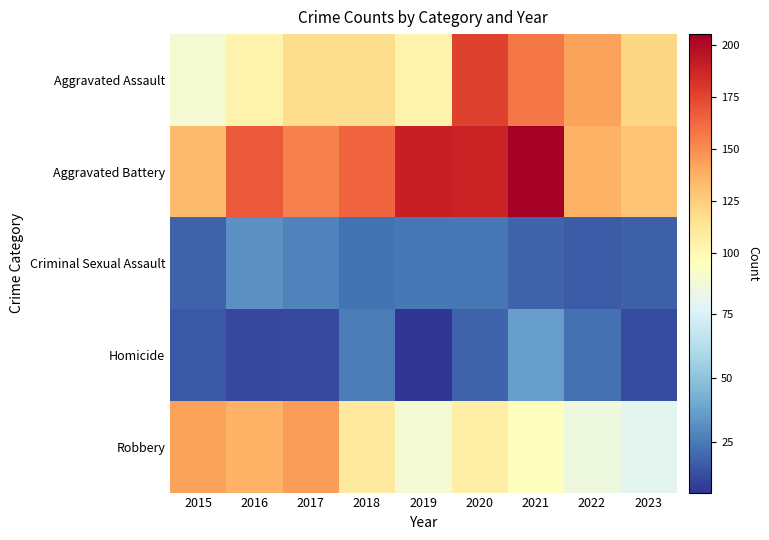

Reading left to right, list all the values displayed in this chart.

Aggravated Assault: 2015=89	2016=103	2017=118	2018=118	2019=103	2020=176	2021=157	2022=143	2023=121
Aggravated Battery: 2015=133	2016=168	2017=154	2018=163	2019=190	2020=188	2021=205	2022=137	2023=129
Criminal Sexual Assault: 2015=18	2016=32	2017=28	2018=23	2019=24	2020=24	2021=19	2022=16	2023=17
Homicide: 2015=15	2016=10	2017=11	2018=26	2019=5	2020=19	2021=37	2022=22	2023=12
Robbery: 2015=143	2016=137	2017=144	2018=110	2019=88	2020=107	2021=95	2022=85	2023=80